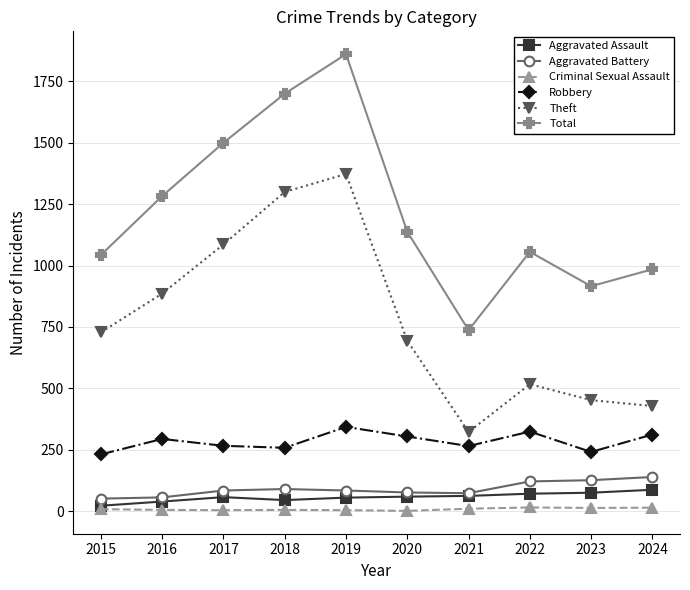

How many lines are shown in the chart?

6